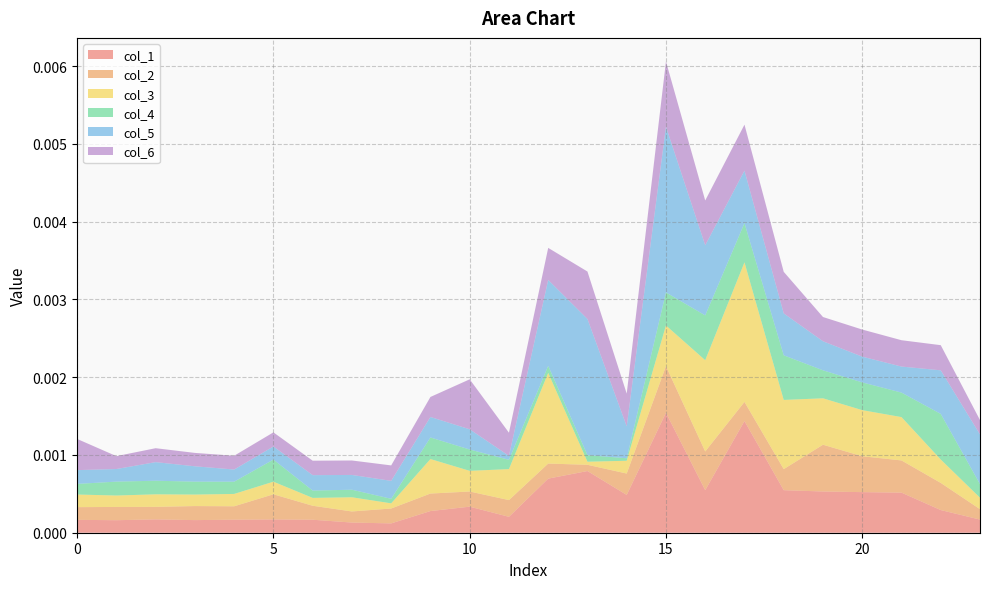

At which category is the sum across all series the highest?

15